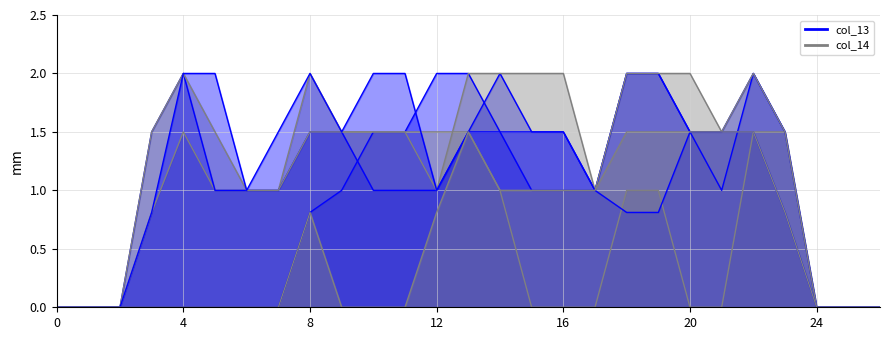

How many data points does each series have?

27